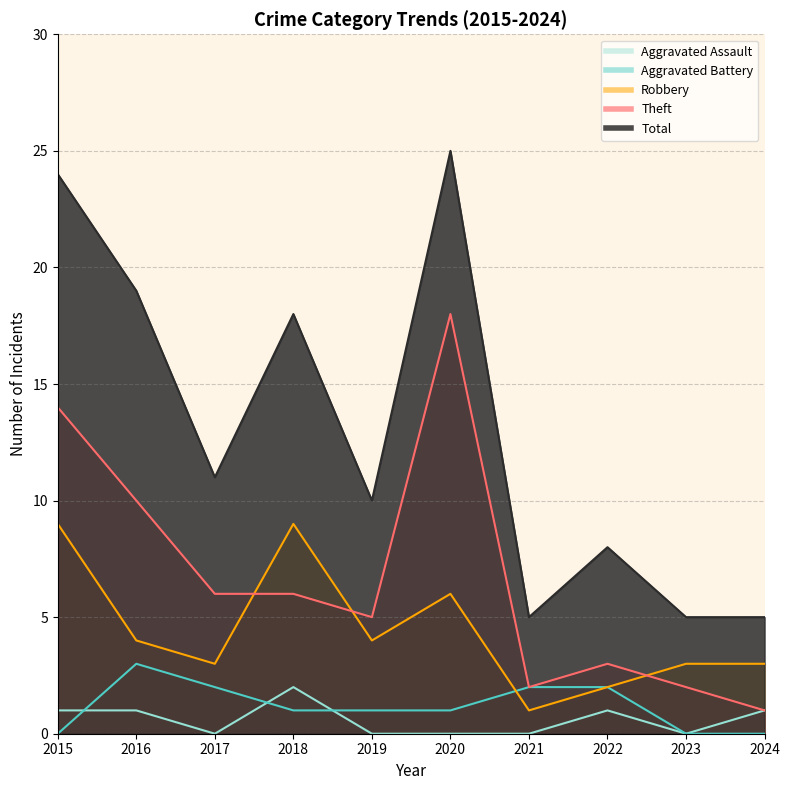

List the labels in order of Robbery value, largest first.

2015, 2018, 2020, 2016, 2019, 2017, 2023, 2024, 2022, 2021